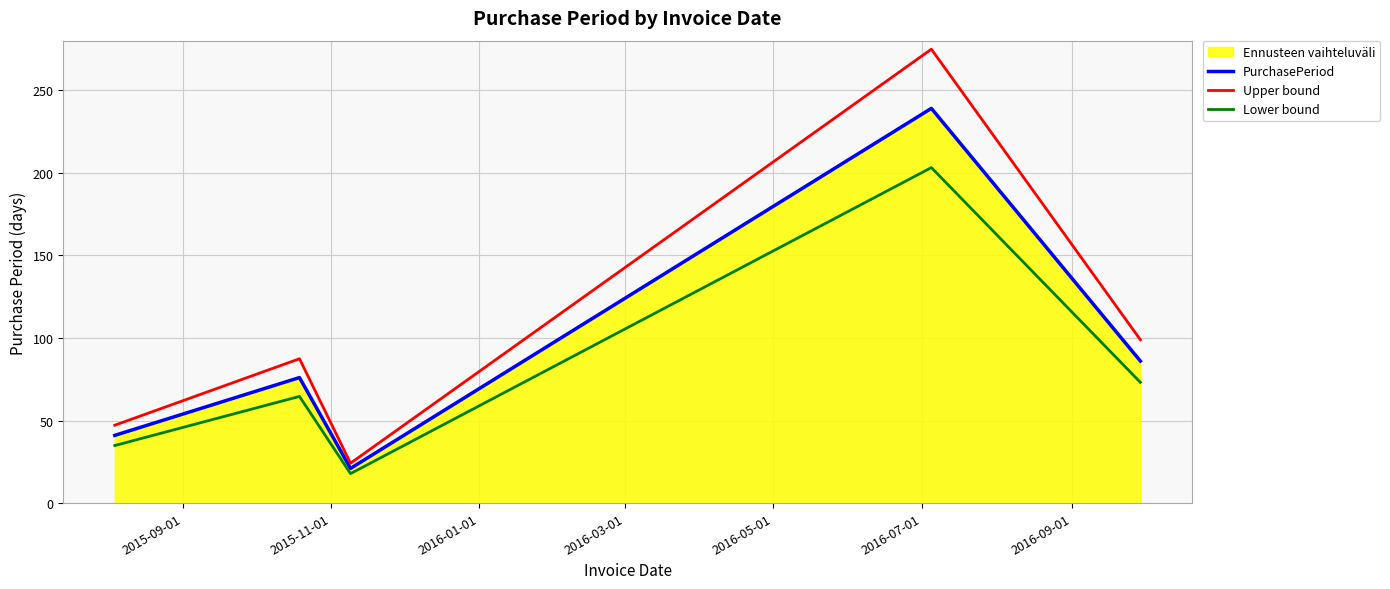

Which series has the largest total across all categories?

Upper bound